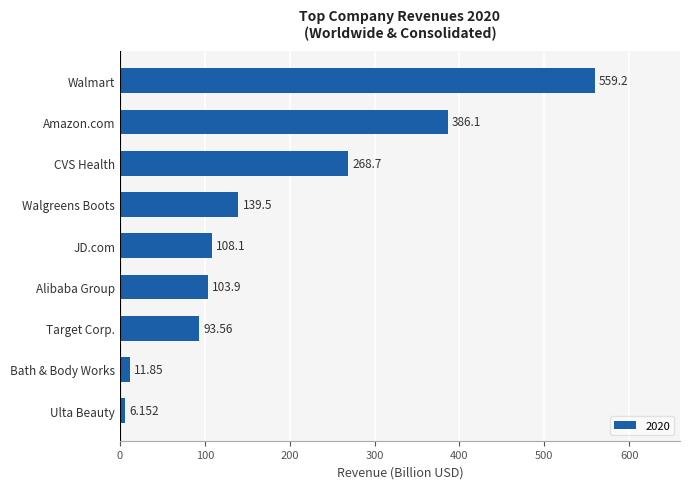

Does the chart contain any negative values?

No